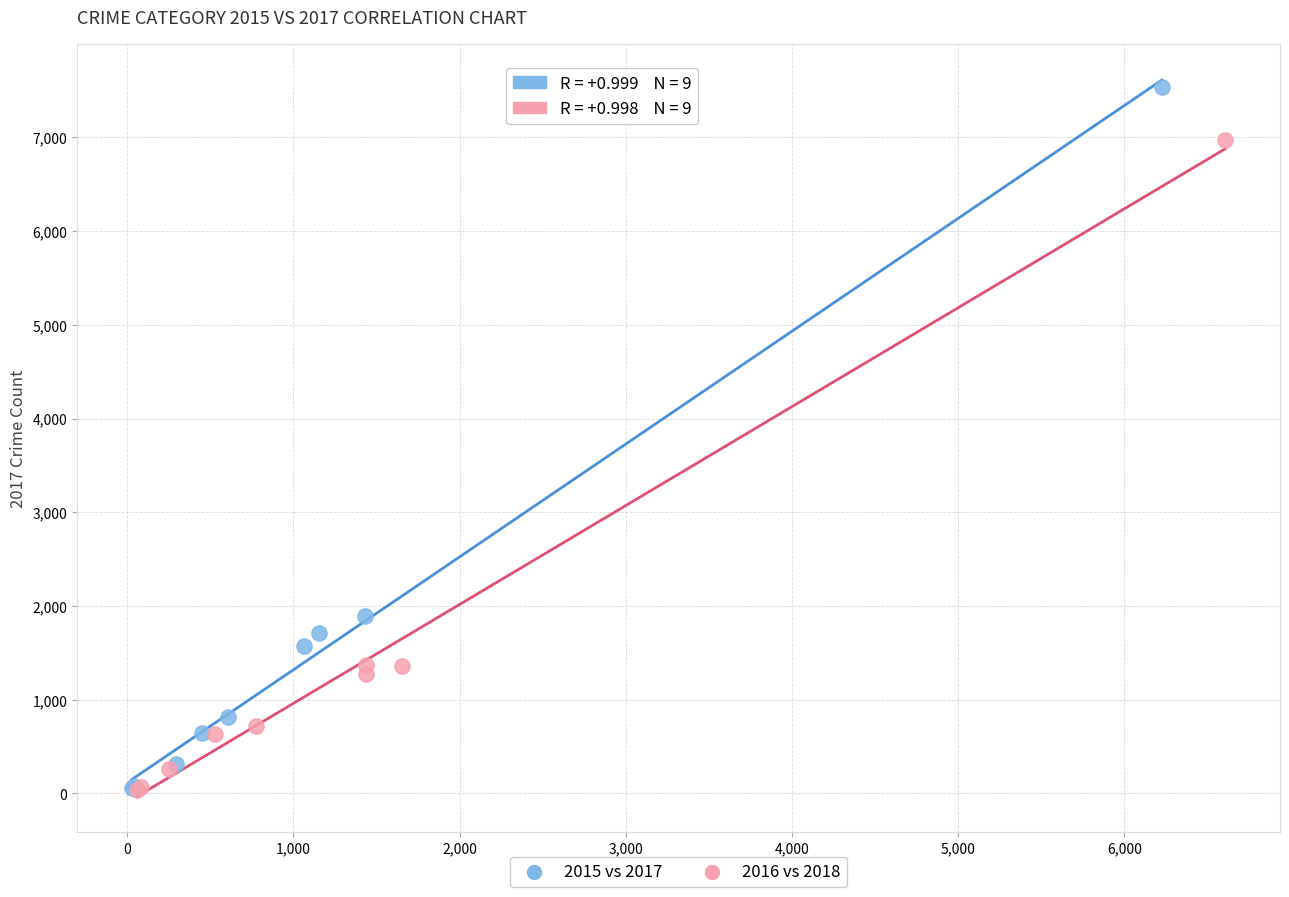

Which series reaches the maximum Y coordinate?

2015 vs 2017